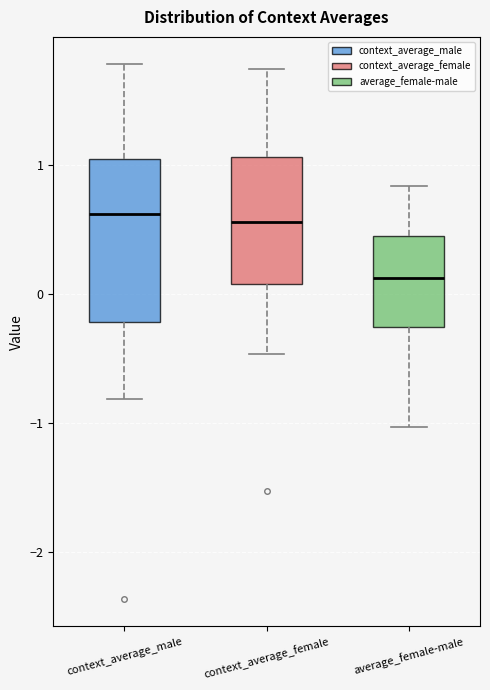

Where does the lower whisker of the box for average_female-male end on the y-axis? The values are not printed on the chart, so give them approximately, as read against the axis.

-1.0